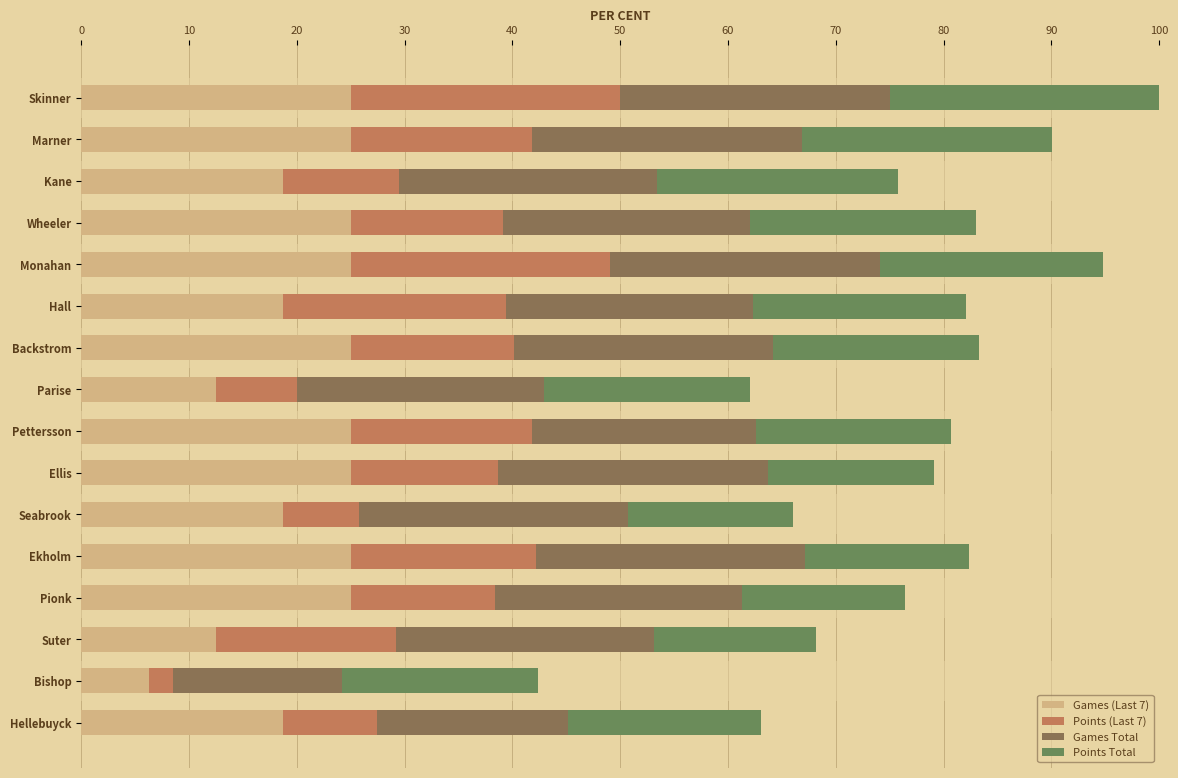

Reading right to left, list all the values displayed in this chart.

Games (Last 7): 75.0	25.0	50.0	100.0	100.0	75.0	100.0	100.0	50.0	100.0	75.0	100.0	100.0	75.0	100.0	100.0
Points (Last 7): 34.6	9.2	66.7	53.5	68.6	28.1	54.8	67.1	30.0	60.7	82.7	96.3	56.6	42.8	67.3	100.0
Games Total: 70.8	62.5	95.8	91.7	100.0	100.0	100.0	83.3	91.7	95.8	91.7	100.0	91.7	95.8	100.0	100.0
Points Total: 71.7	72.9	60.0	60.4	60.8	61.0	61.5	72.3	76.6	76.7	79.1	82.8	84.0	89.5	92.9	100.0